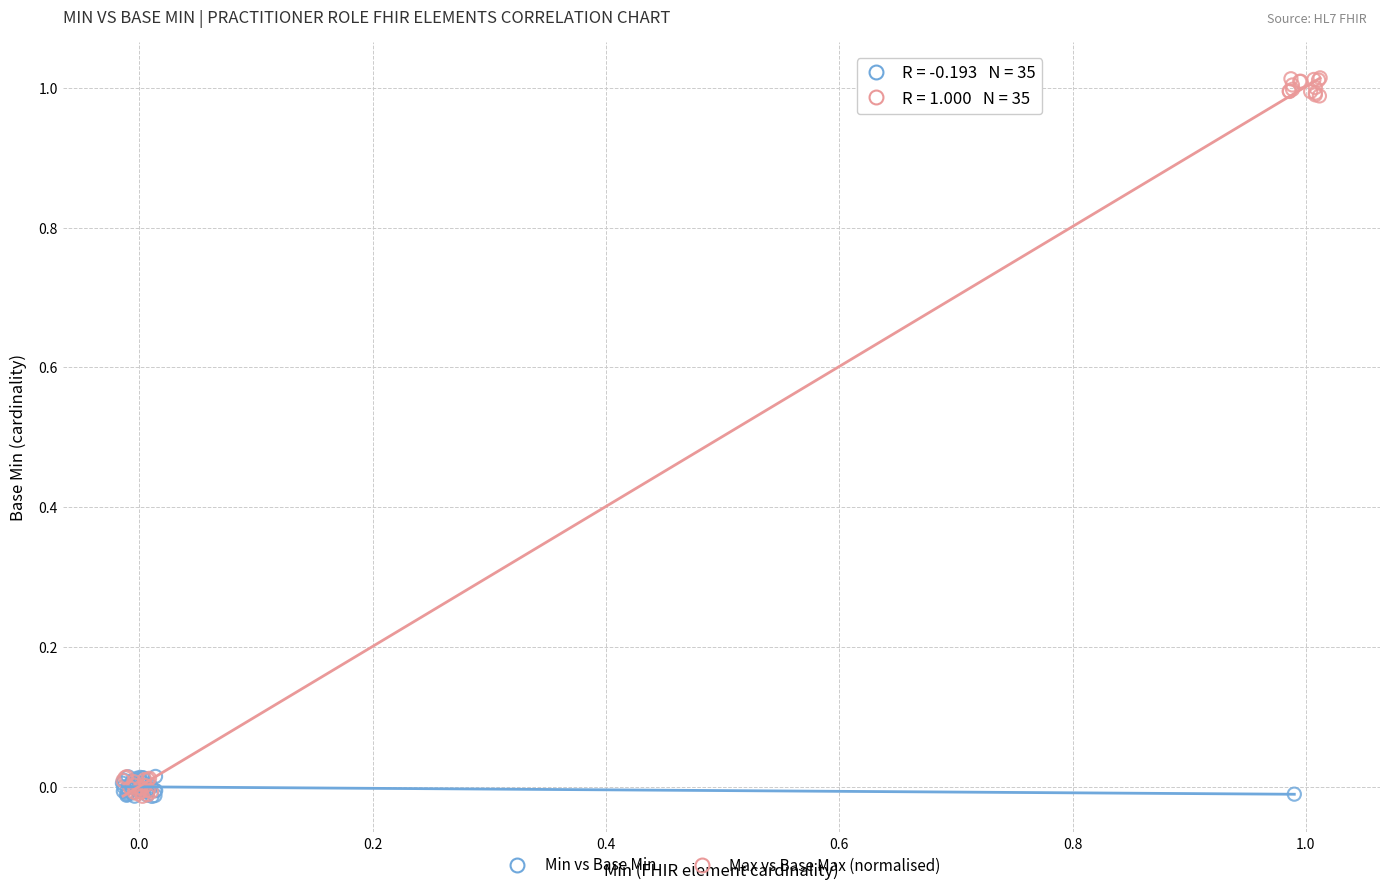

Which series has the largest Y range (max minus min)?

Max vs Base Max (normalised)